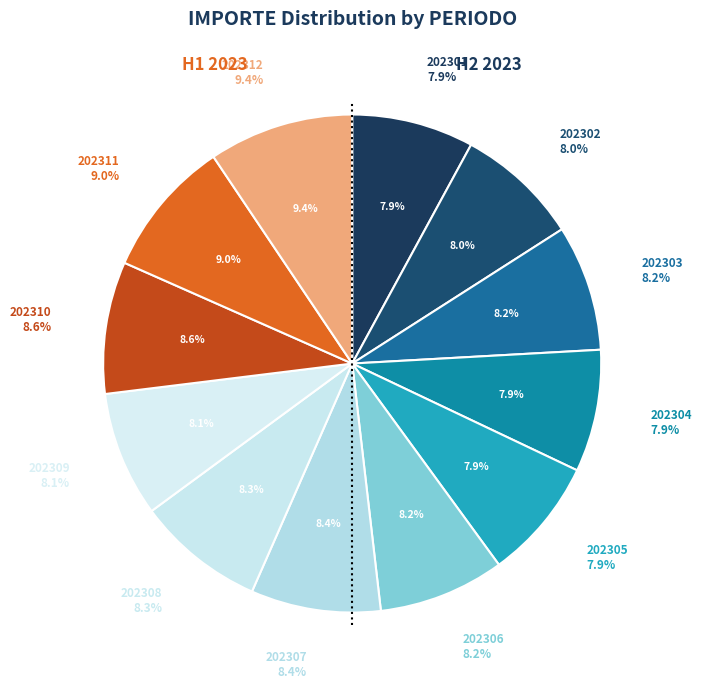

What percentage is the 202303 slice, to the nearest percent?

8%